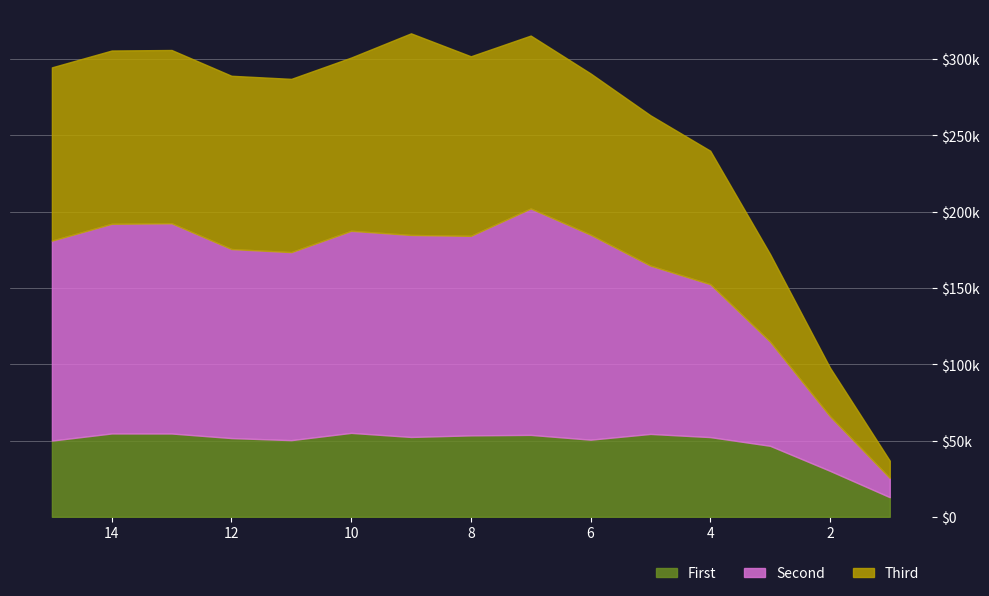

Which series has the widest spread of values?

y_col3